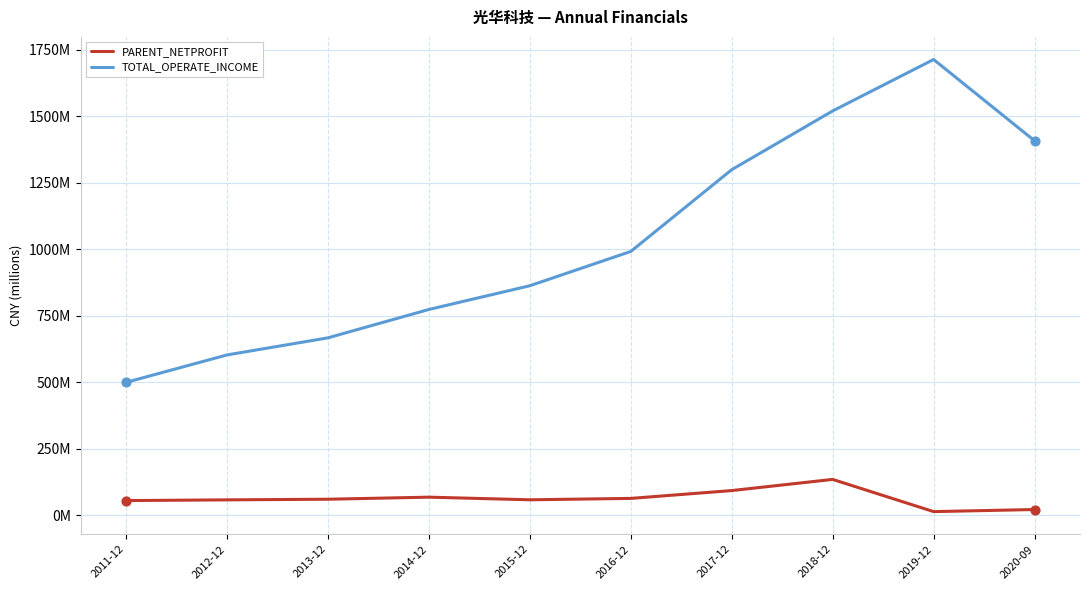

Is this an area chart (filled region under the line)?

No